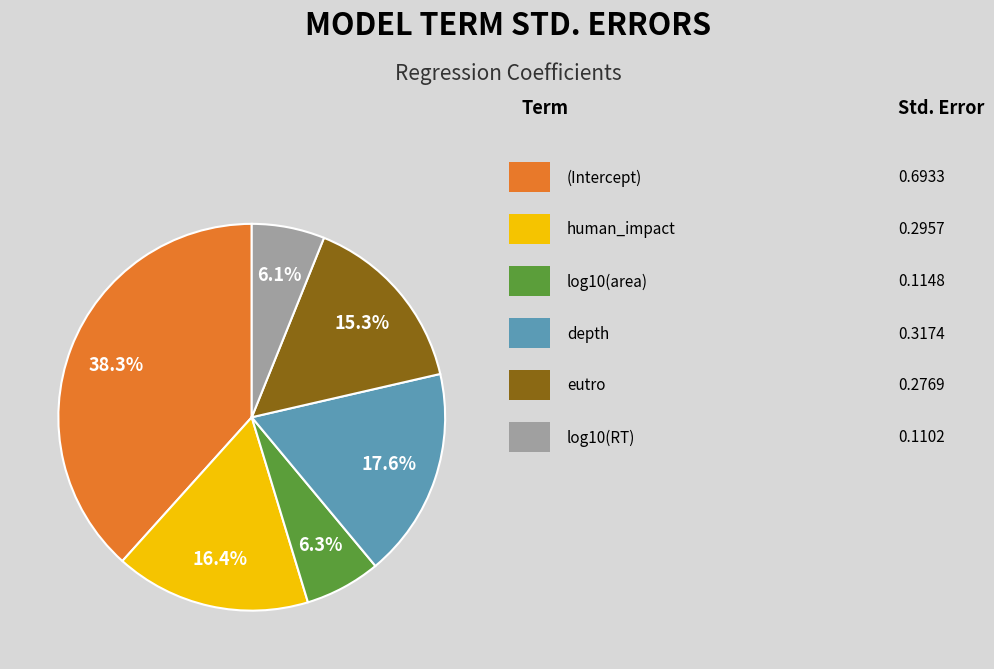

To the nearest percent, what is the average slice percentage?

17%